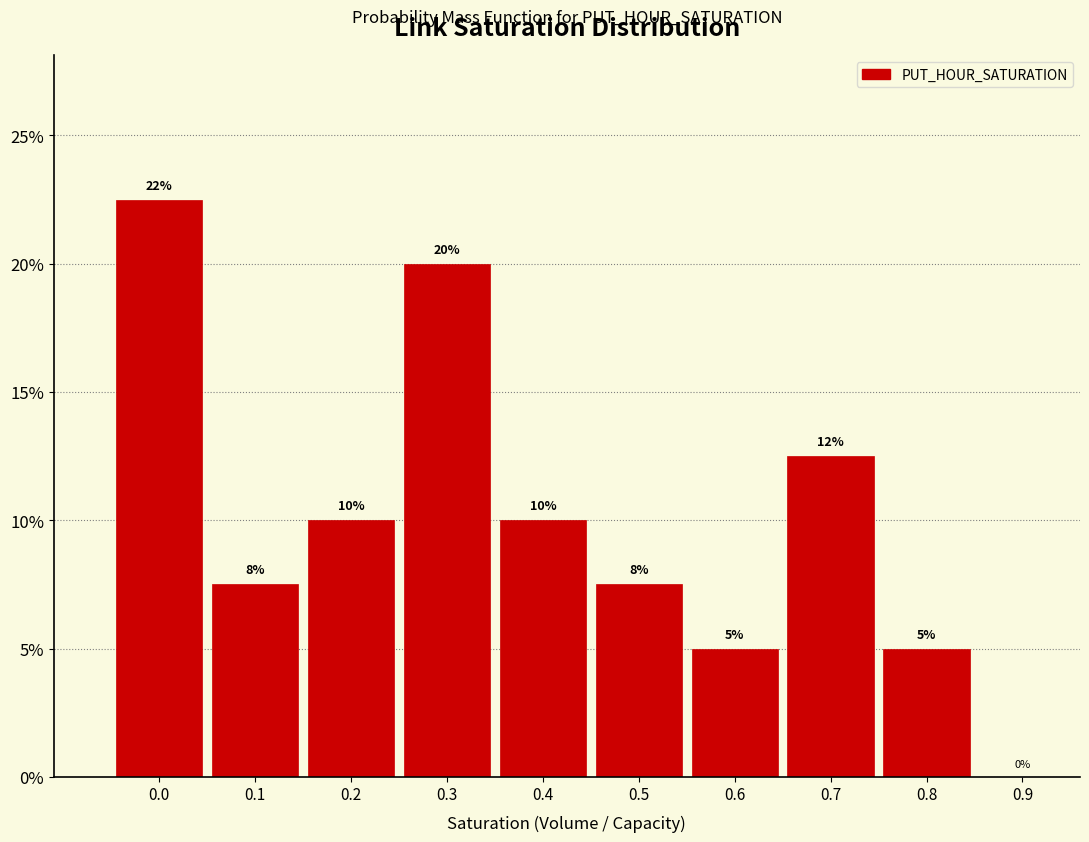

What value does the data have at 0.5?

7.5